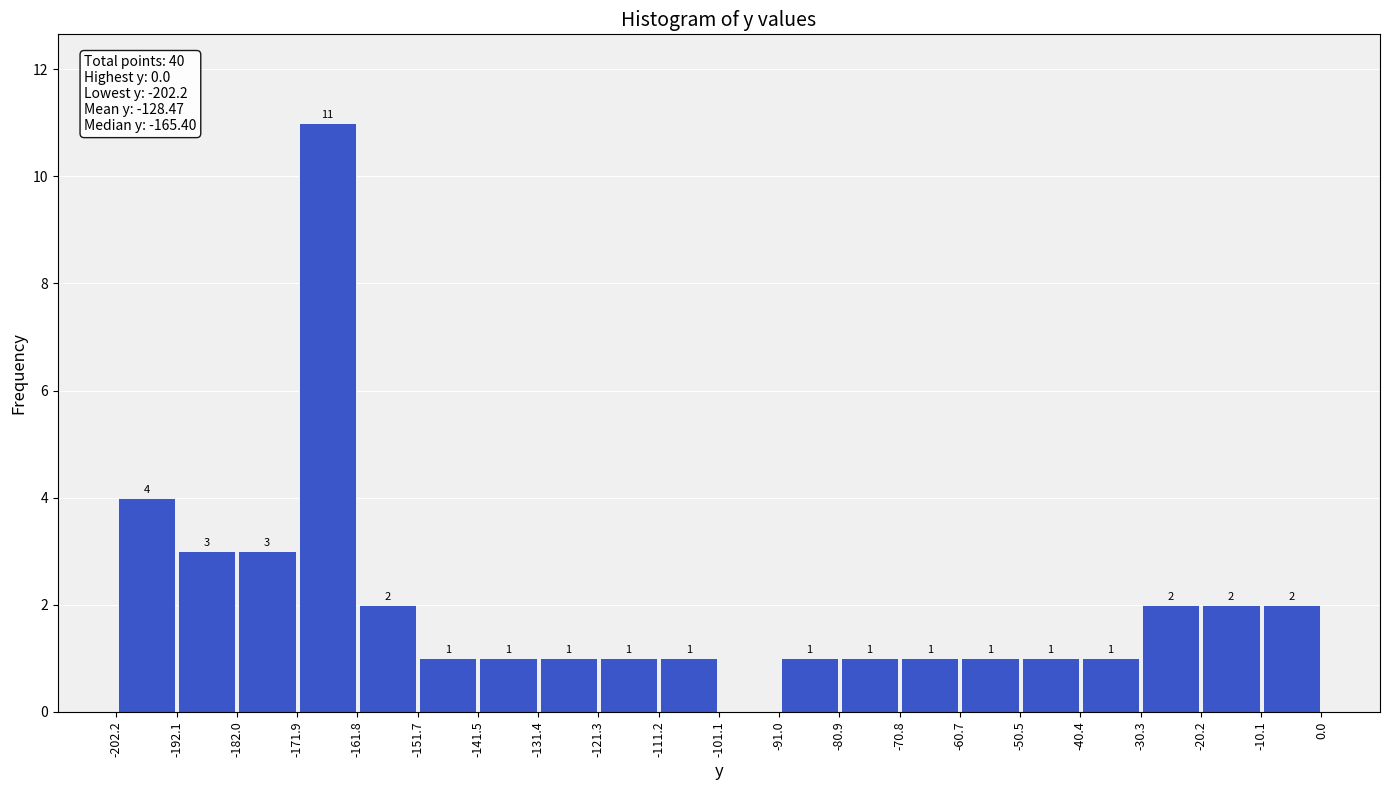

Over which range of the x-axis is the bar tallest?

-171.9 to -161.8